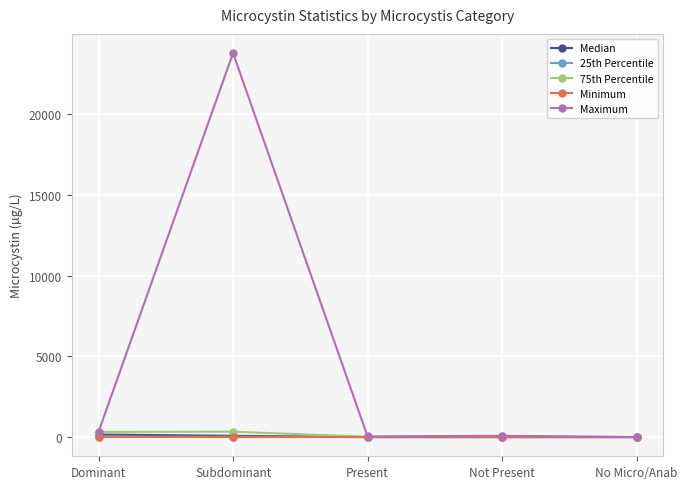

At which category is the sum across all series the highest?

Subdominant